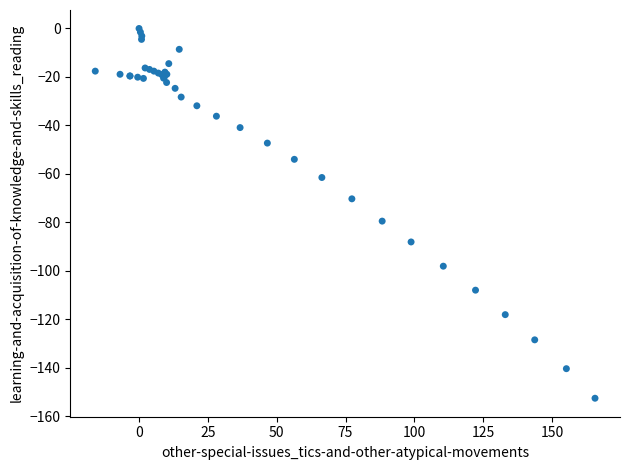

What Y value in the scatter plot is closest to -76?

-79.5